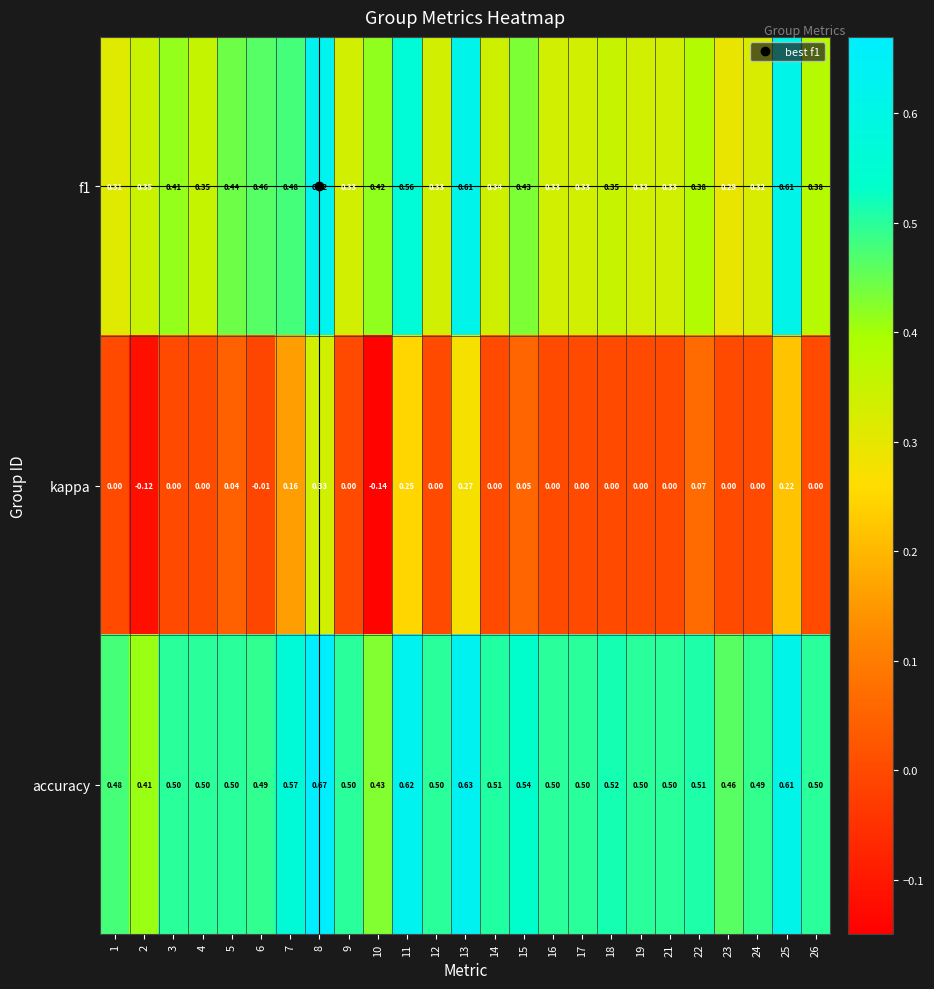

At 11, list the series in order from largest to smallest.

accuracy, f1, kappa